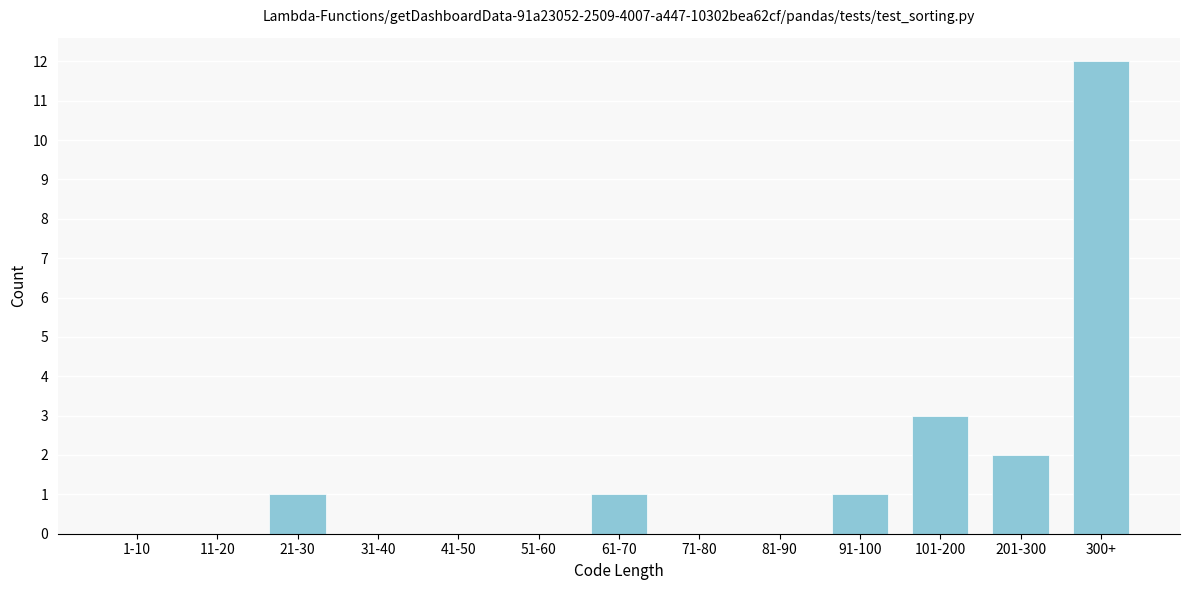

Reading left to right, list all the values displayed in this chart.

1-10=0	11-20=0	21-30=1	31-40=0	41-50=0	51-60=0	61-70=1	71-80=0	81-90=0	91-100=1	101-200=3	201-300=2	300+=12